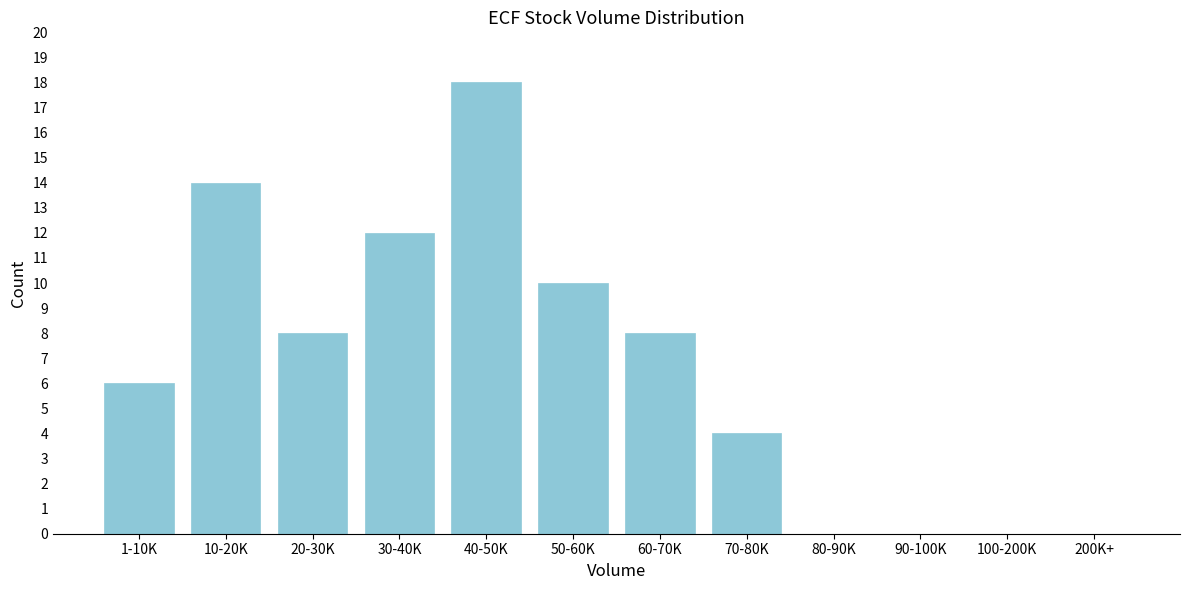

Reading left to right, list all the values displayed in this chart.

1-10K=6	10-20K=14	20-30K=8	30-40K=12	40-50K=18	50-60K=10	60-70K=8	70-80K=4	80-90K=0	90-100K=0	100-200K=0	200K+=0